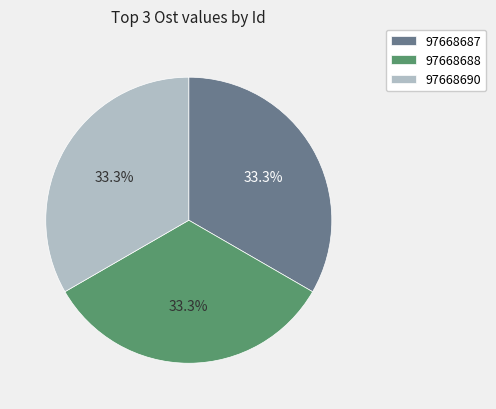

To the nearest percent, what portion does 97668690 represent?

33%